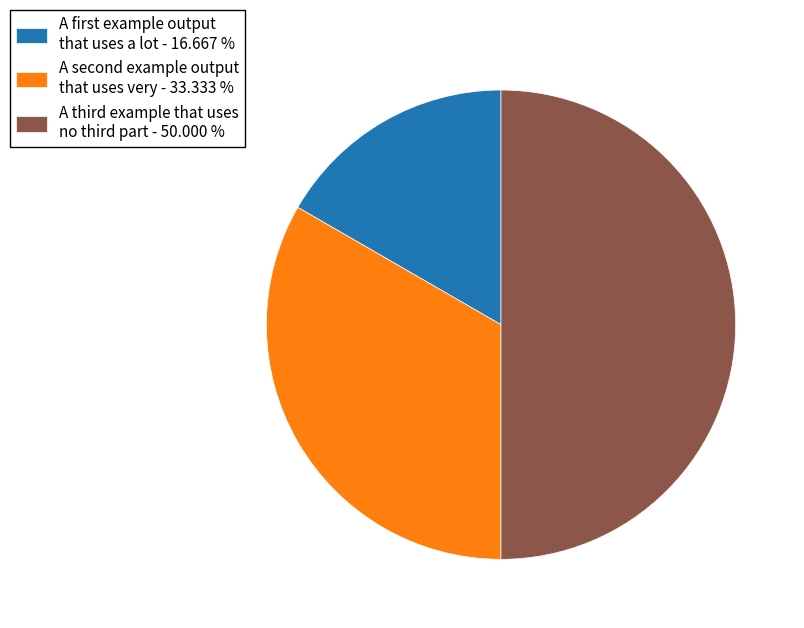

Which category has the smallest portion of the pie?

A first example output